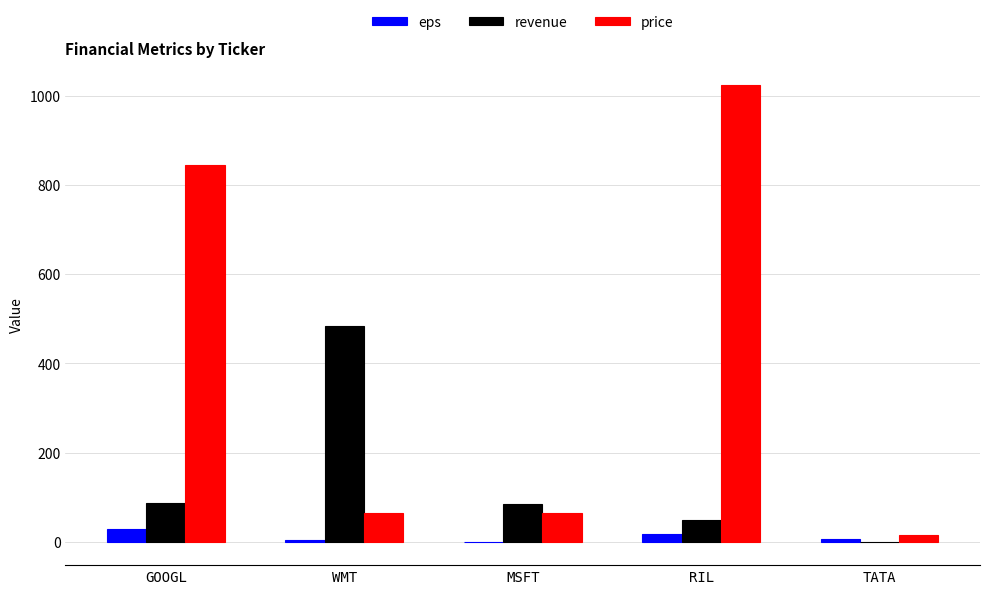

Between MSFT and RIL, which series saw the biggest shift?

price